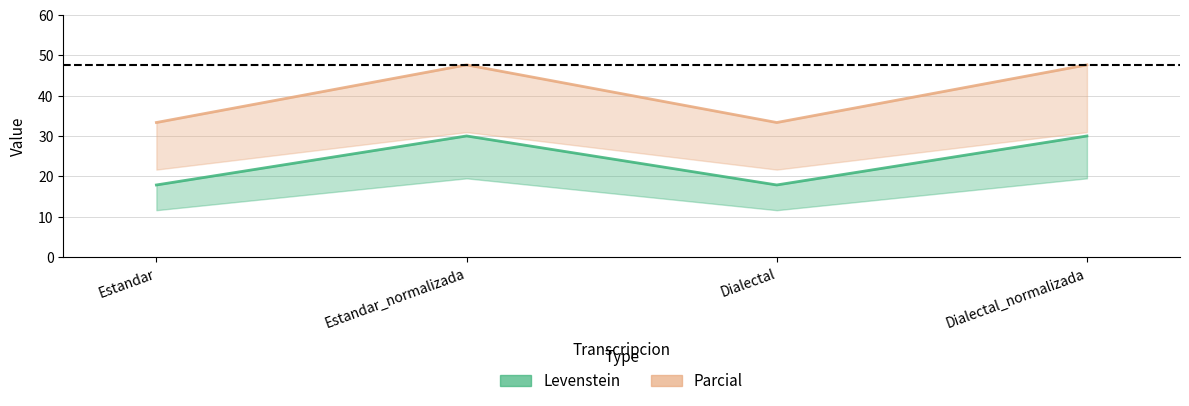

What is the highest value of the Parcial series?

47.6